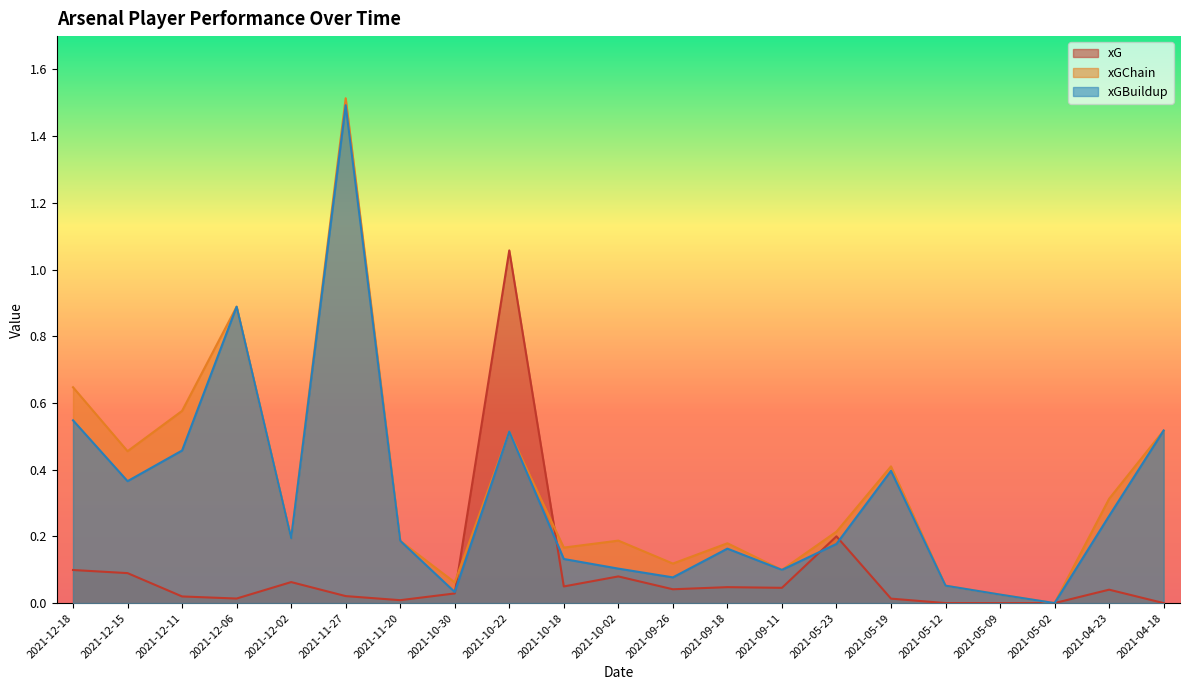

At which category does the chart reach its minimum across all series?

2021-05-12